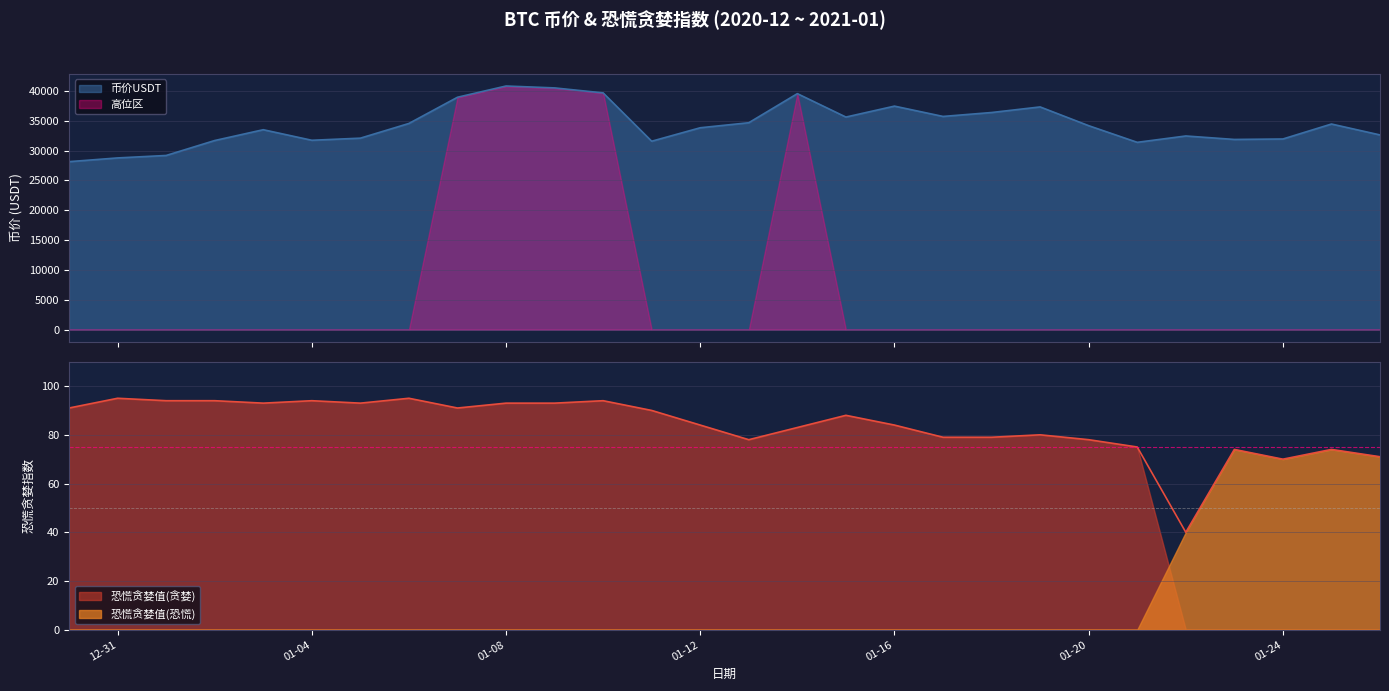

How many times do 恐慌贪婪值(贪婪) and 恐慌贪婪值(恐慌) cross each other?

1